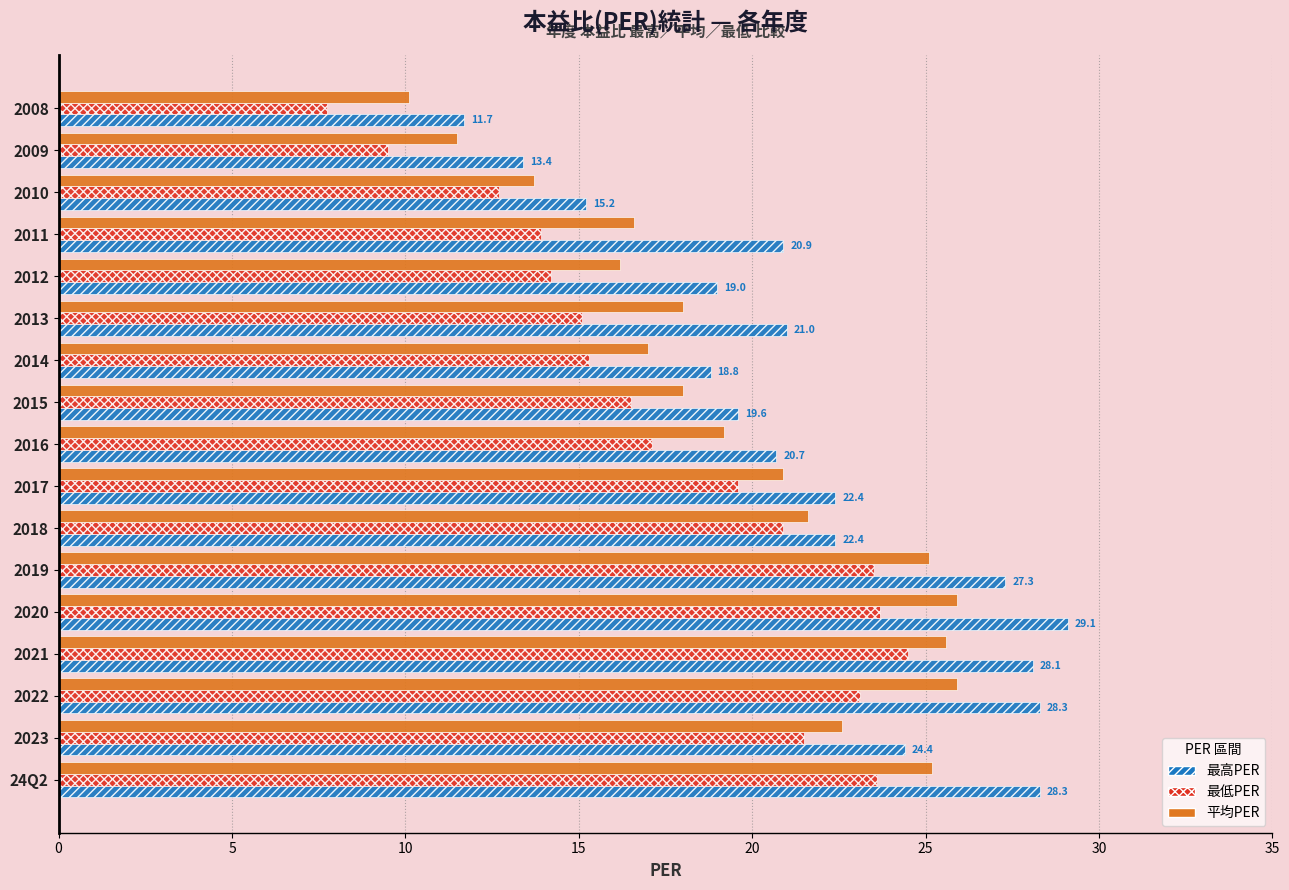

What is the difference between the maximum and second lowest values in the 最低PER series?

15.0